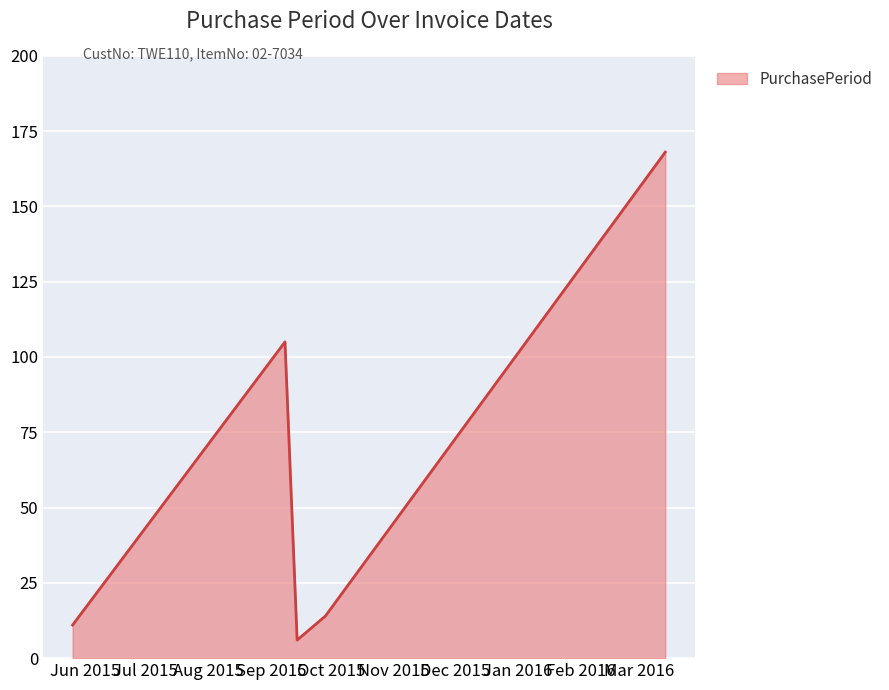

What is the average value?

61